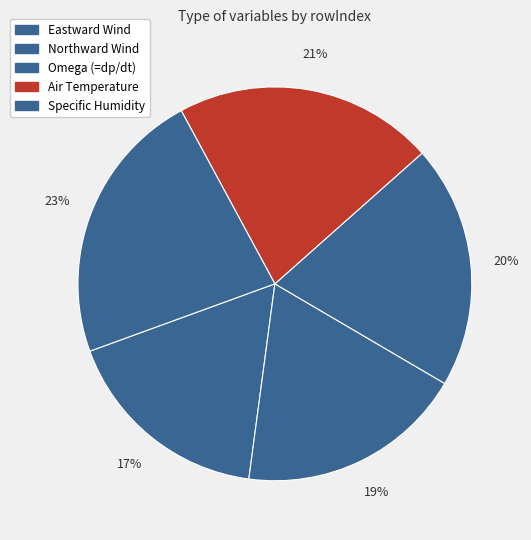

What is the smallest slice in the pie chart?

Eastward Wind